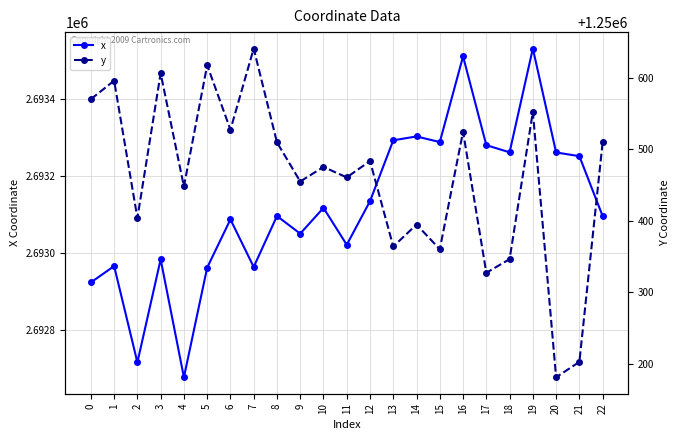

What are all the series names shown in the legend?

x, y